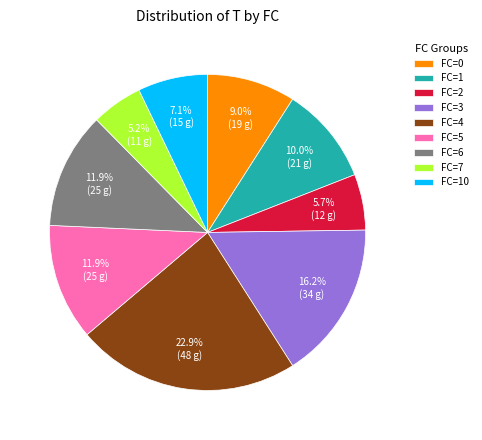

Combined, what portion of the pie is FC=1 and FC=10?

17.1%